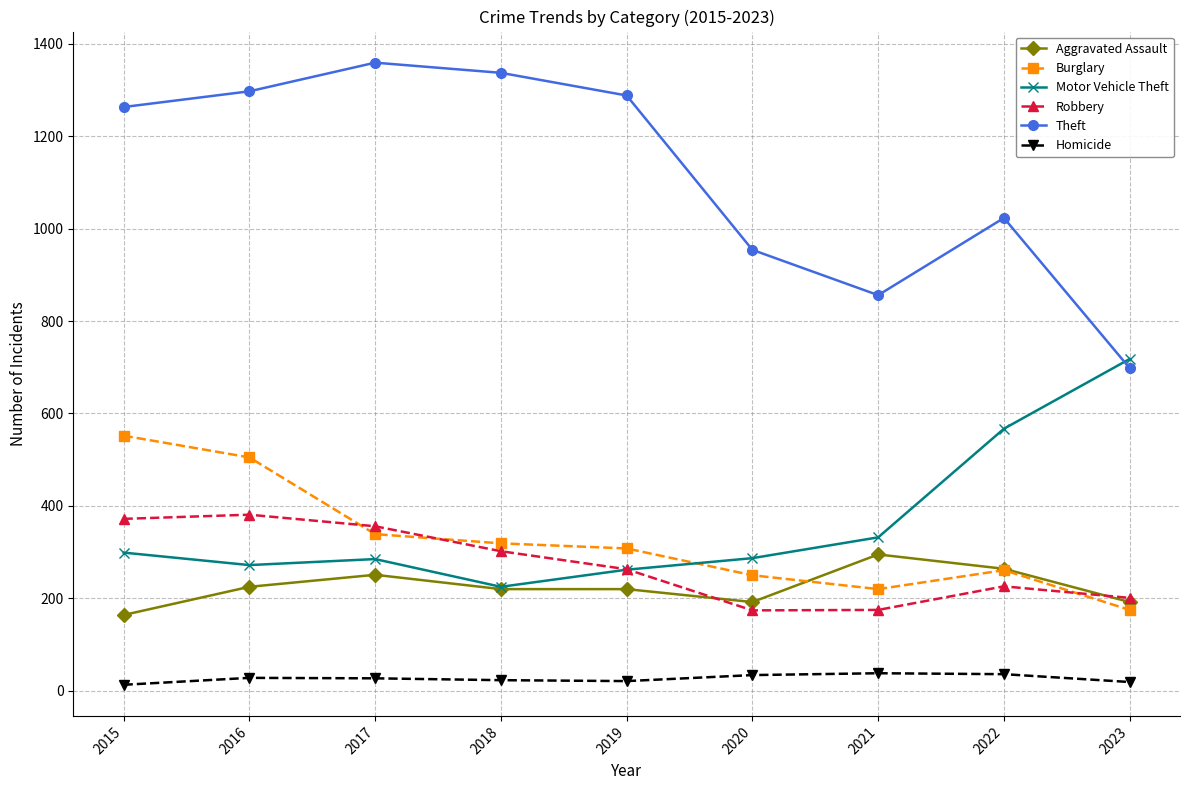

What is the sum of all Robbery values?

2450